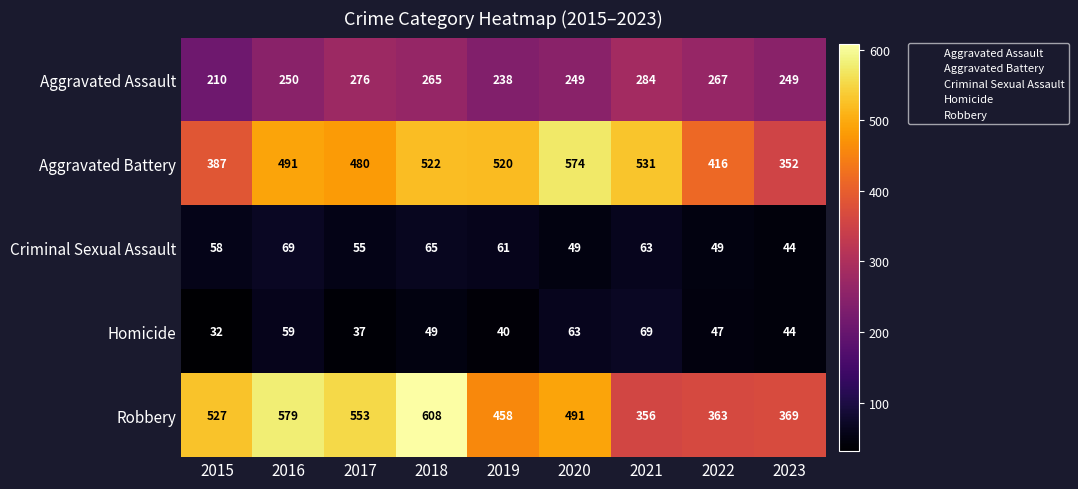

At how many categories does at least one series exceed 523?

6